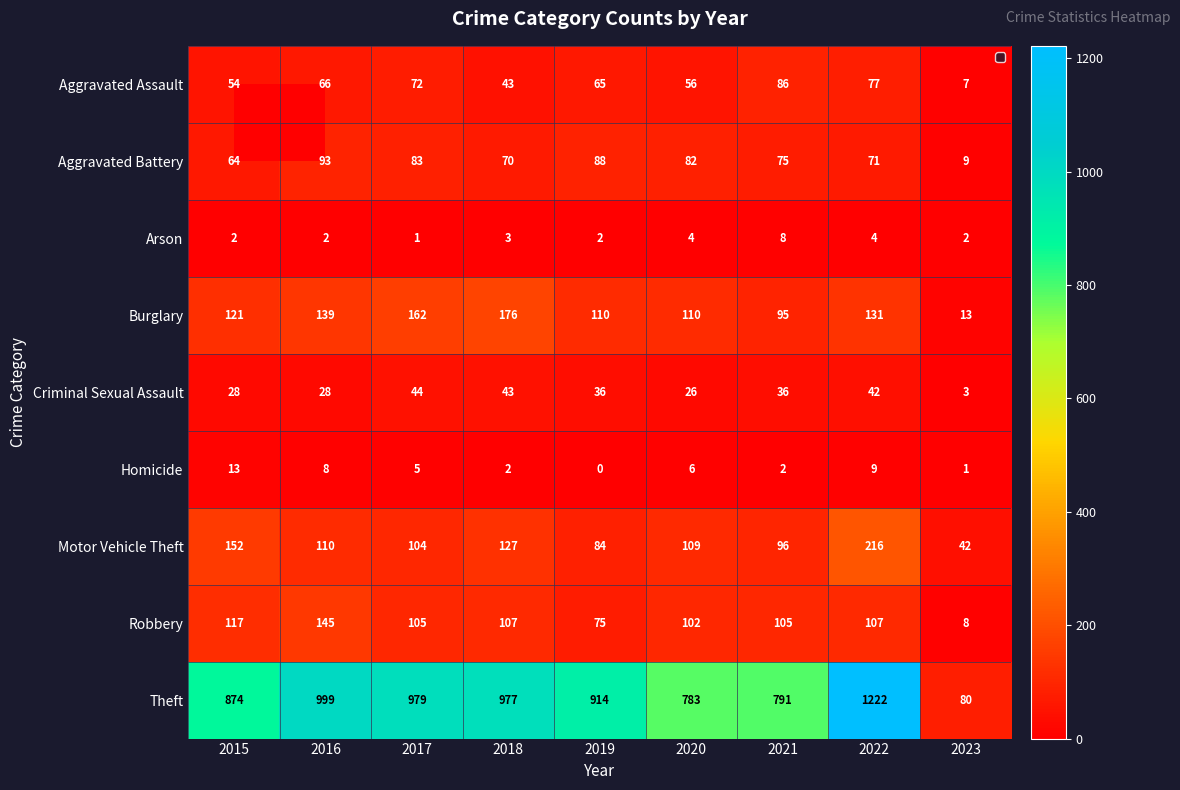

What value does the Criminal Sexual Assault series have at 2022, to the nearest 10?

40